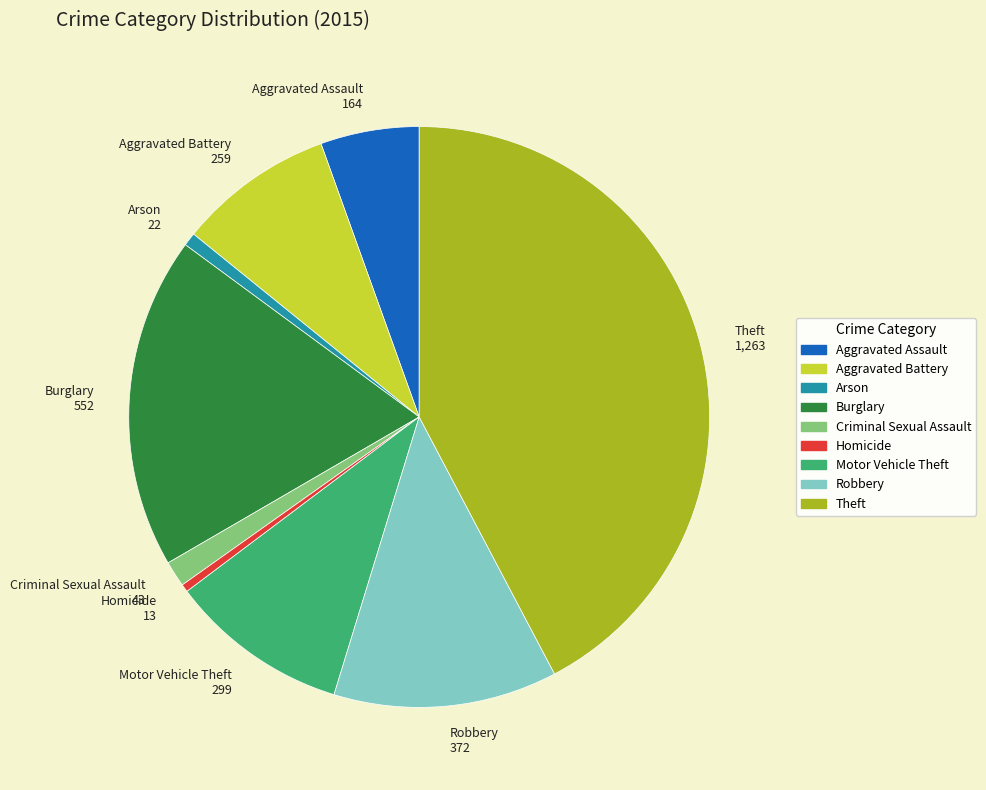

Is the sum of Motor Vehicle Theft 299 and Theft 1,263 greater than half?

Yes